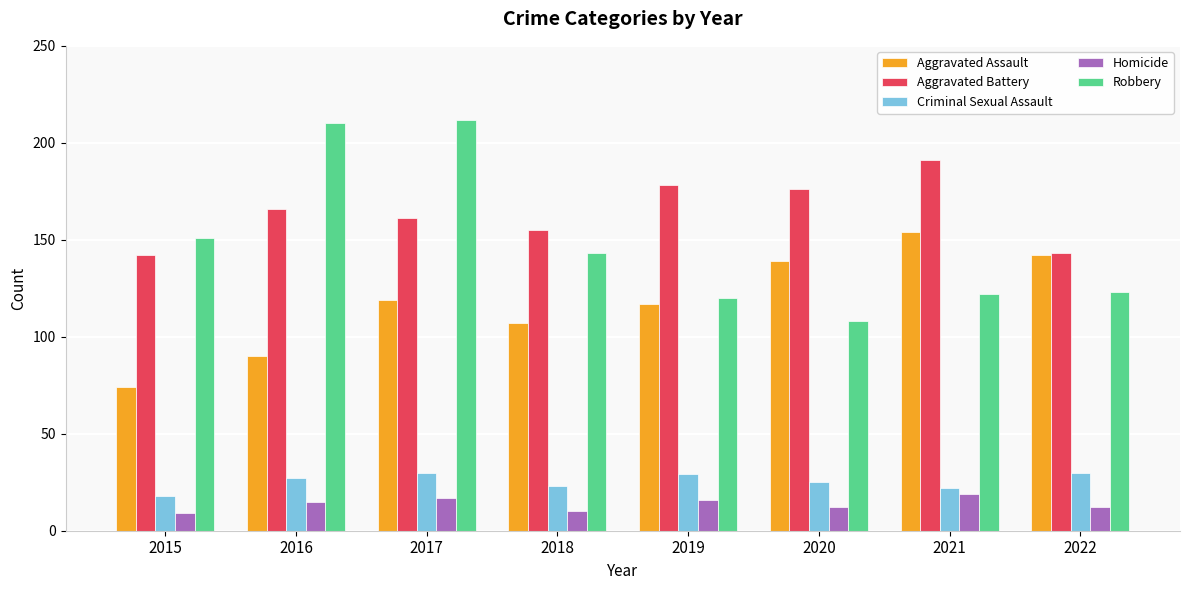

At which category is the sum across all series the highest?

2017